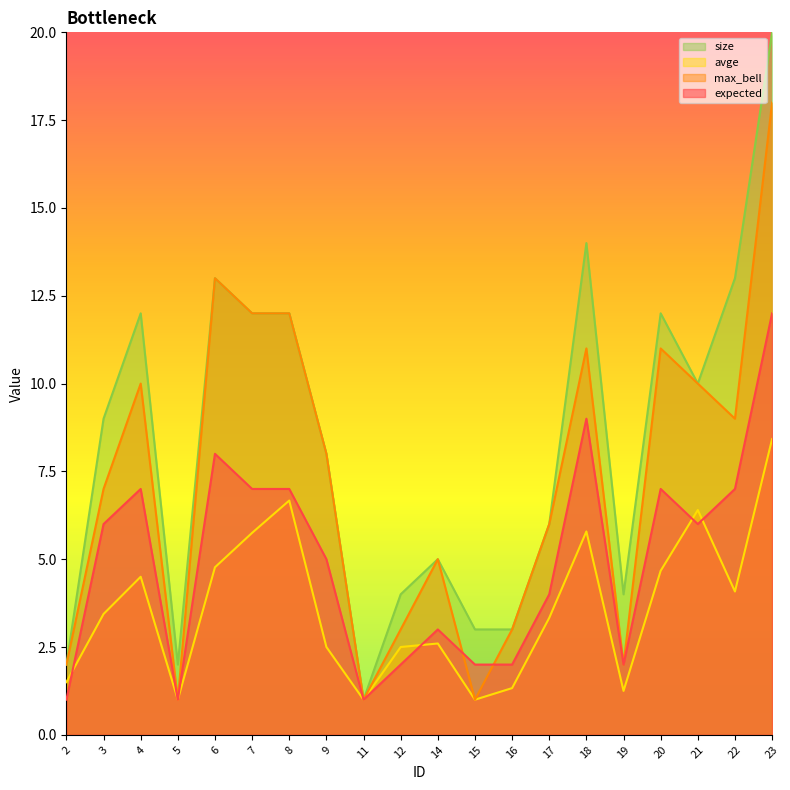

What is the difference between the expected values at 18 and 15?

7.0